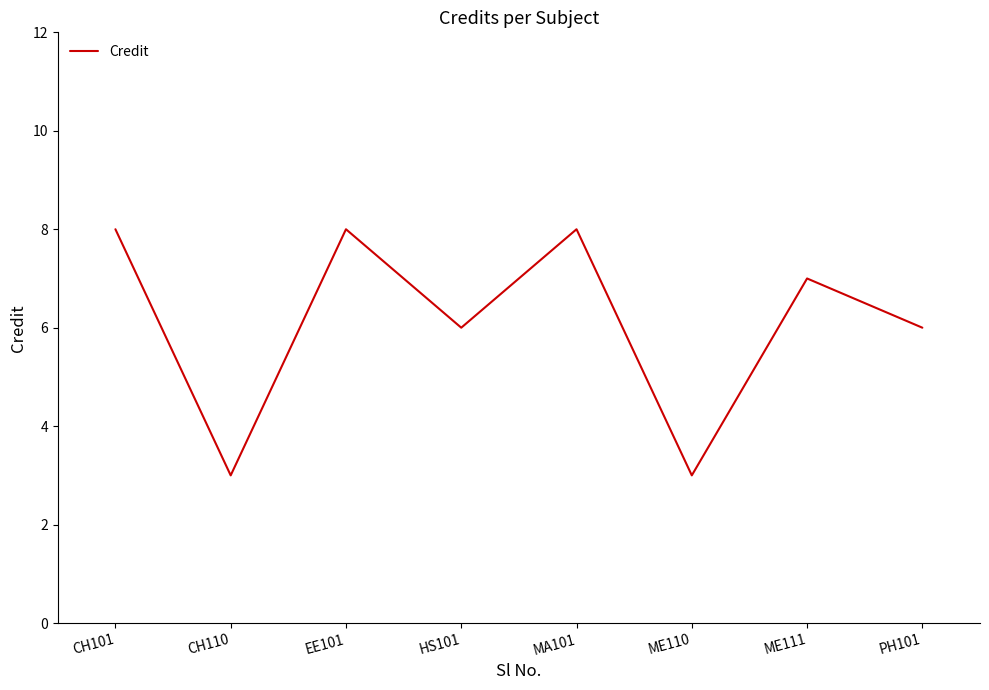

What position from the left is ME111?

7